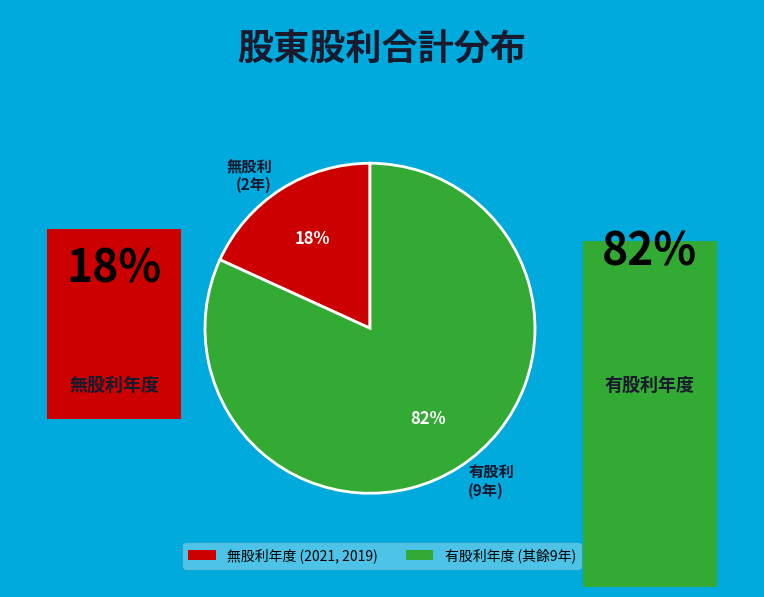

Rank the categories by value from lowest to highest.

無股利 (2年), 有股利 (9年)